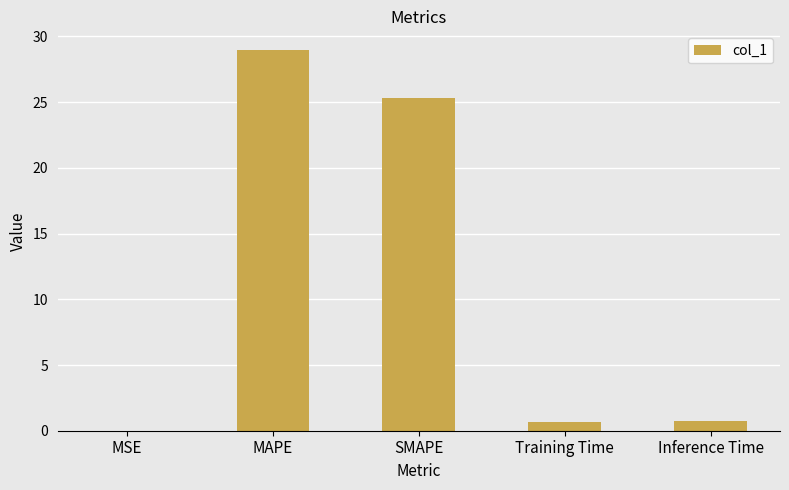

What is the sum of all values?

55.7